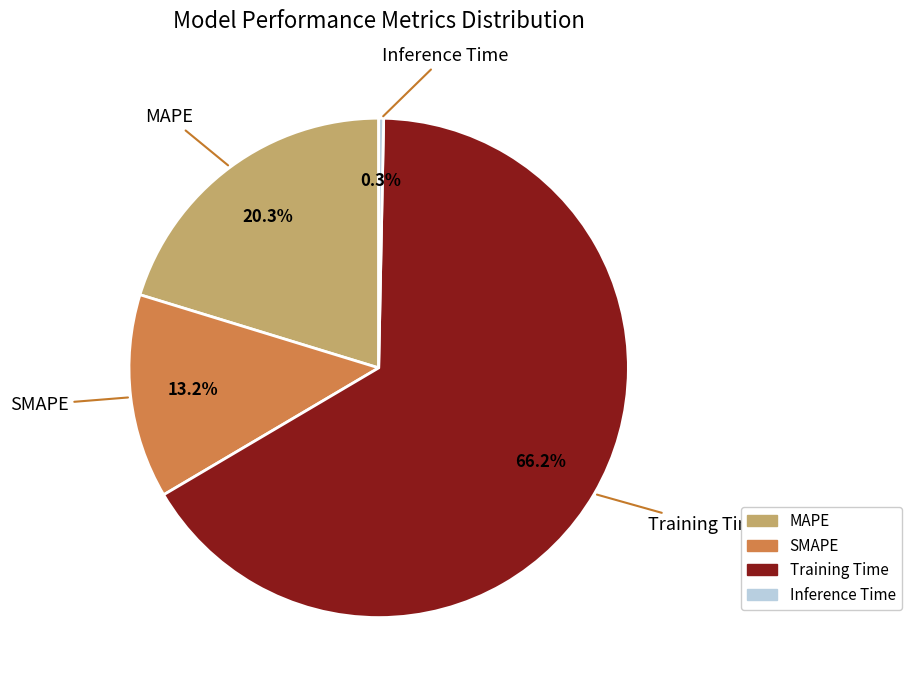

Rank the categories by value from highest to lowest.

Training Time, MAPE, SMAPE, Inference Time